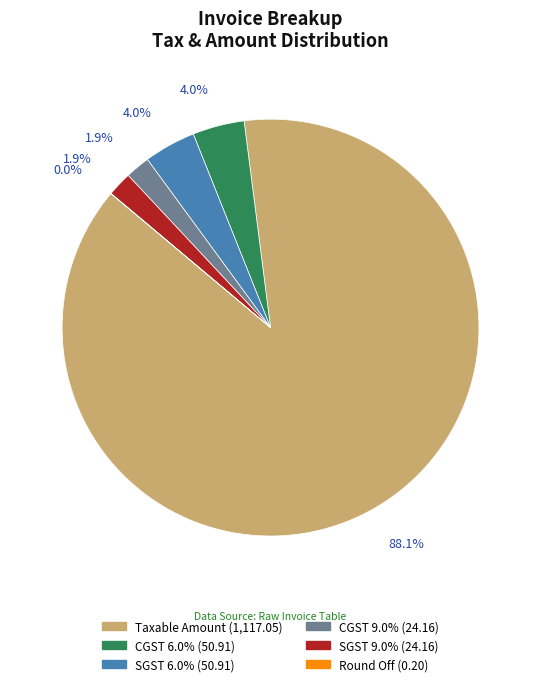

Does SGST 9.0% account for over 50% of the chart?

No